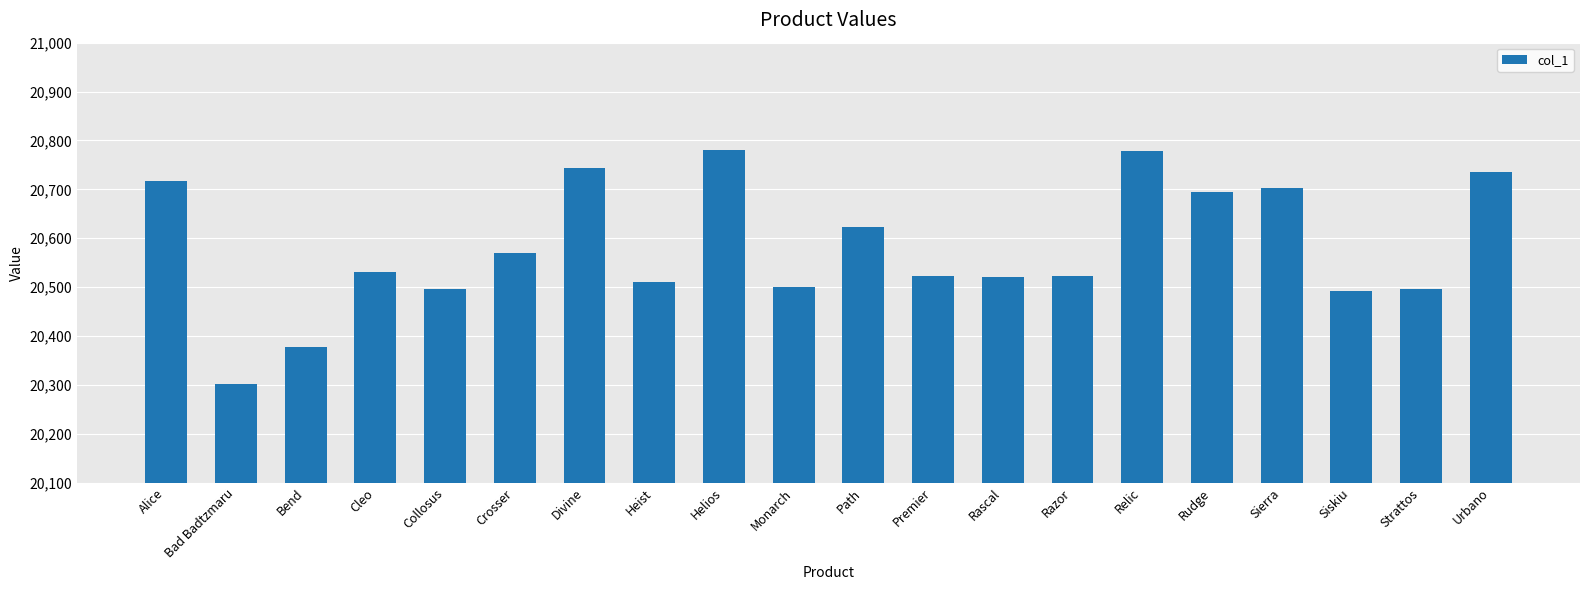

What is the maximum value shown in the chart?

20781